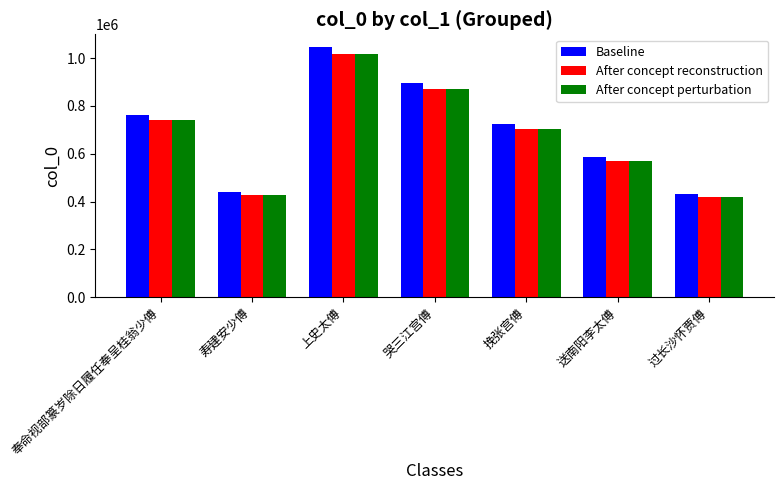

What are all the series names shown in the legend?

Baseline, After concept reconstruction, After concept perturbation